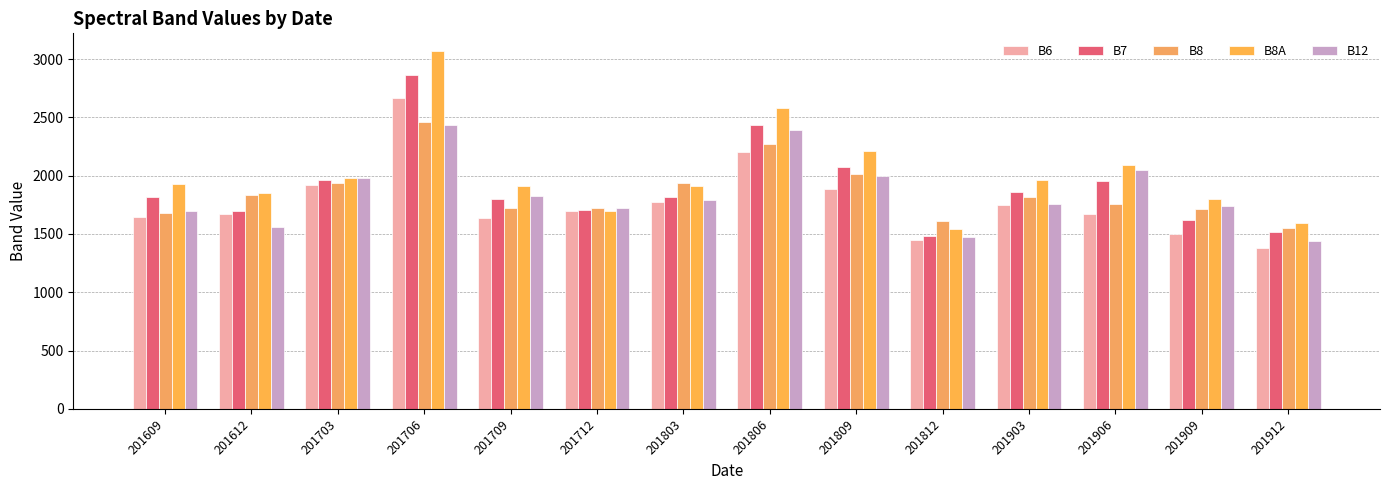

True or false: B8 has a value of 2514 at 201612.

False